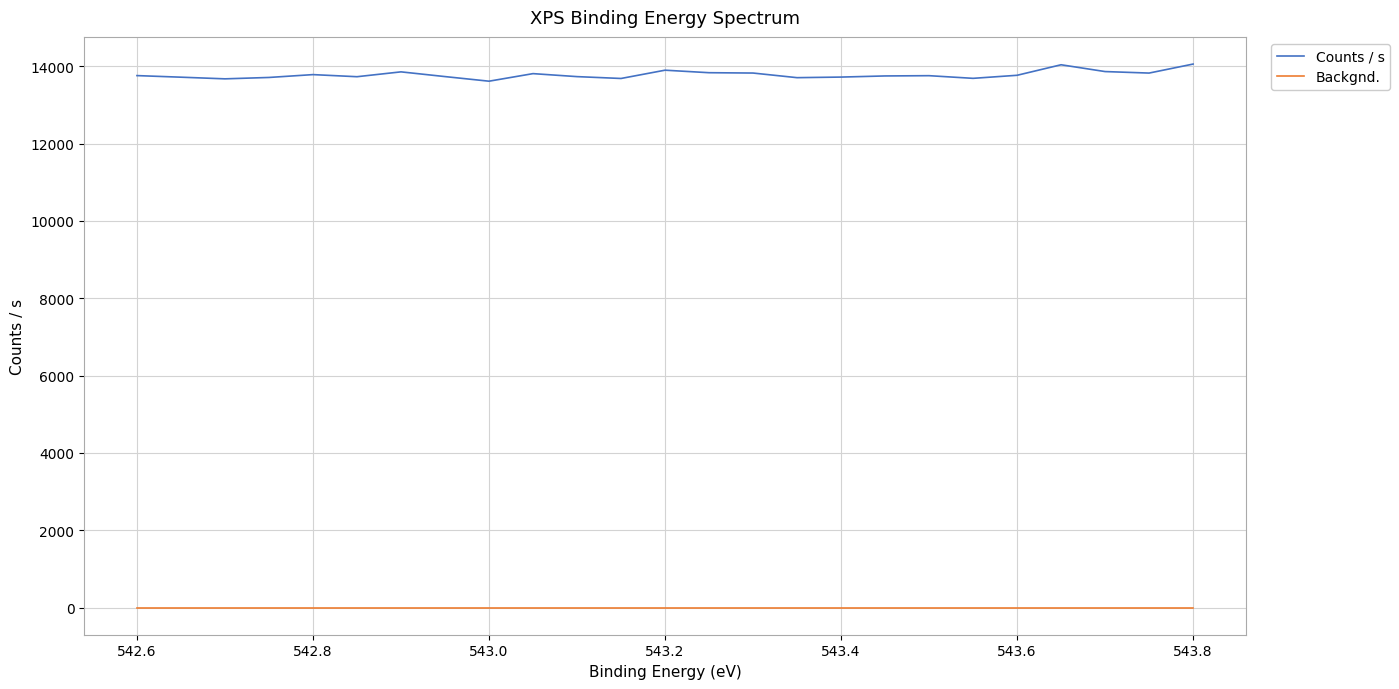

Is the value of Counts / s at 16 greater than the value of Backgnd. at 10?

Yes